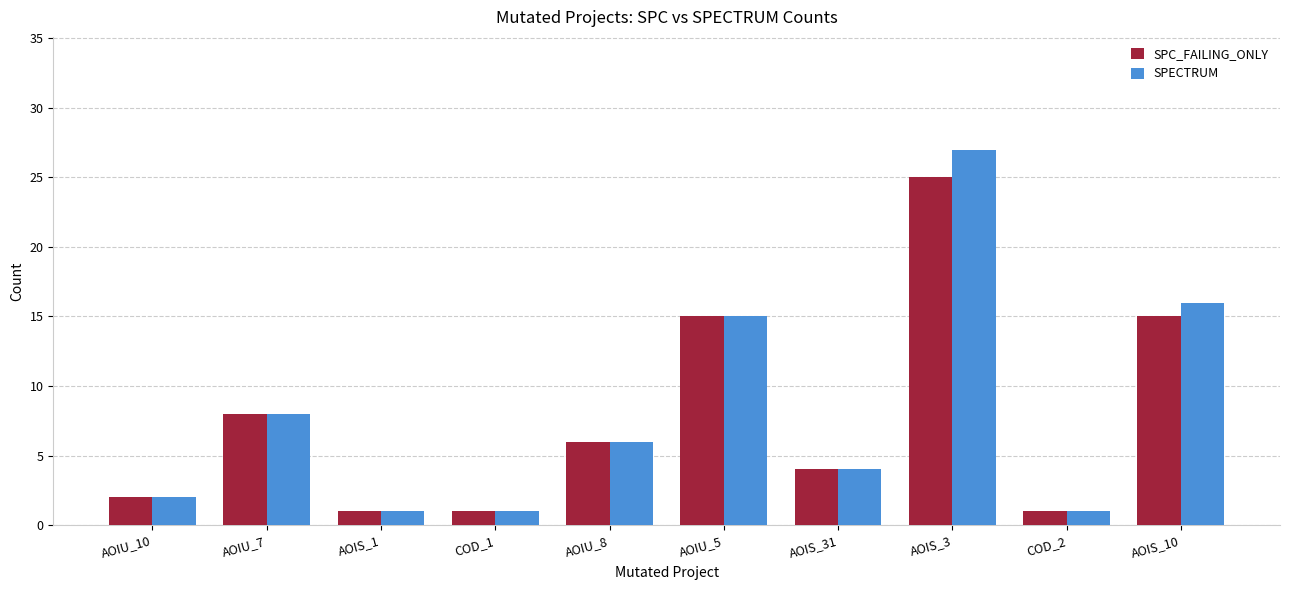

At which label does SPECTRUM reach its peak?

AOIS_3